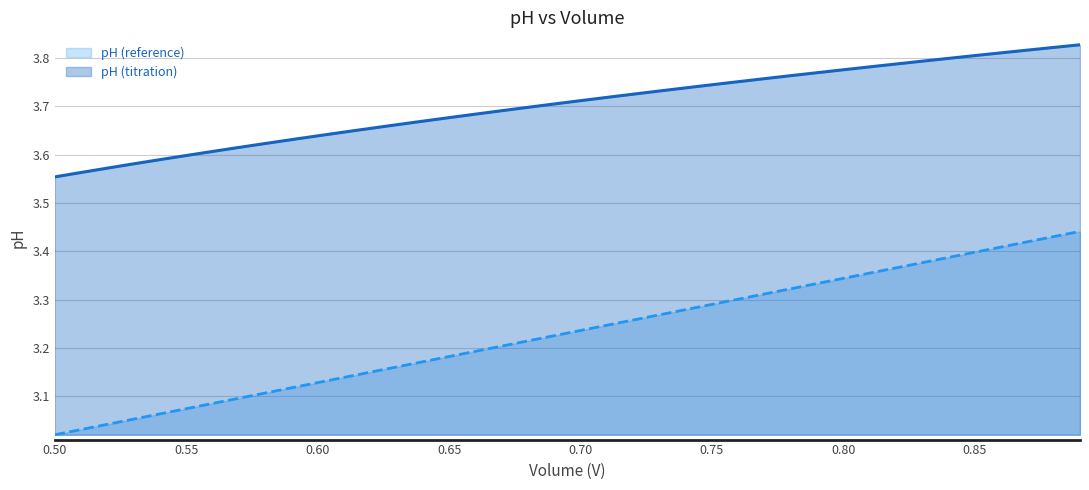

Is it true that pH (reference) equals 0.8 at 0.50?

False